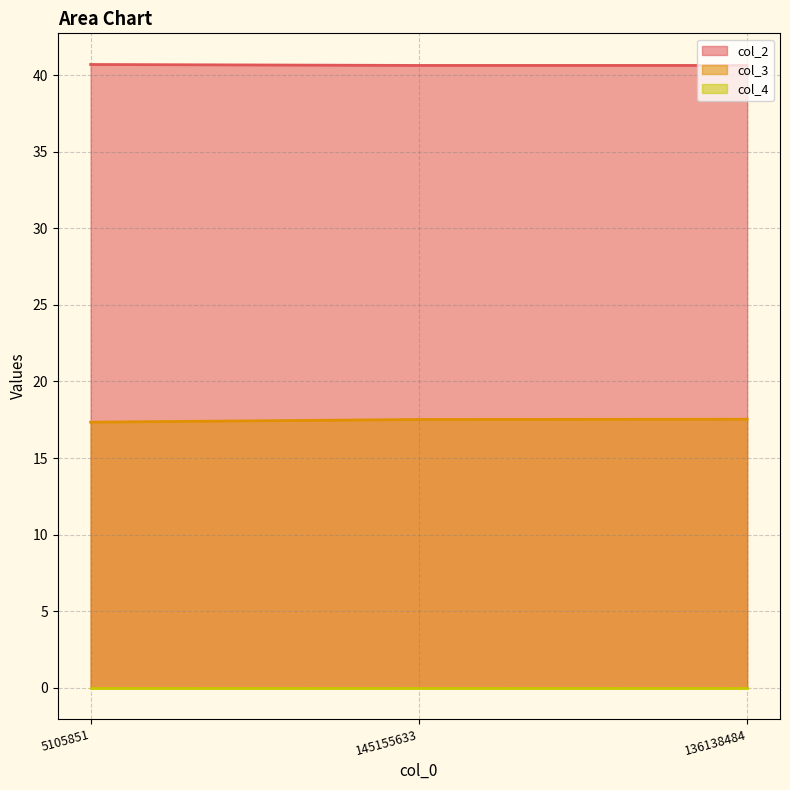

Which series changed the most between 5105851 and 145155633?

col_3